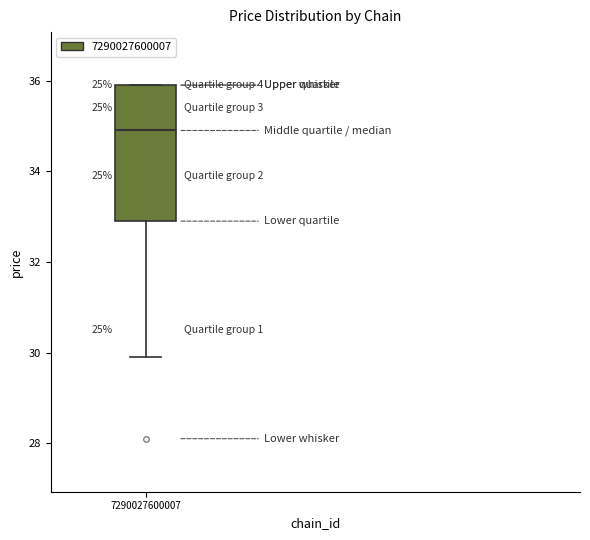

Where does the lower whisker of the box at x = 7290027600007 end on the y-axis? The values are not printed on the chart, so give them approximately, as read against the axis.

30